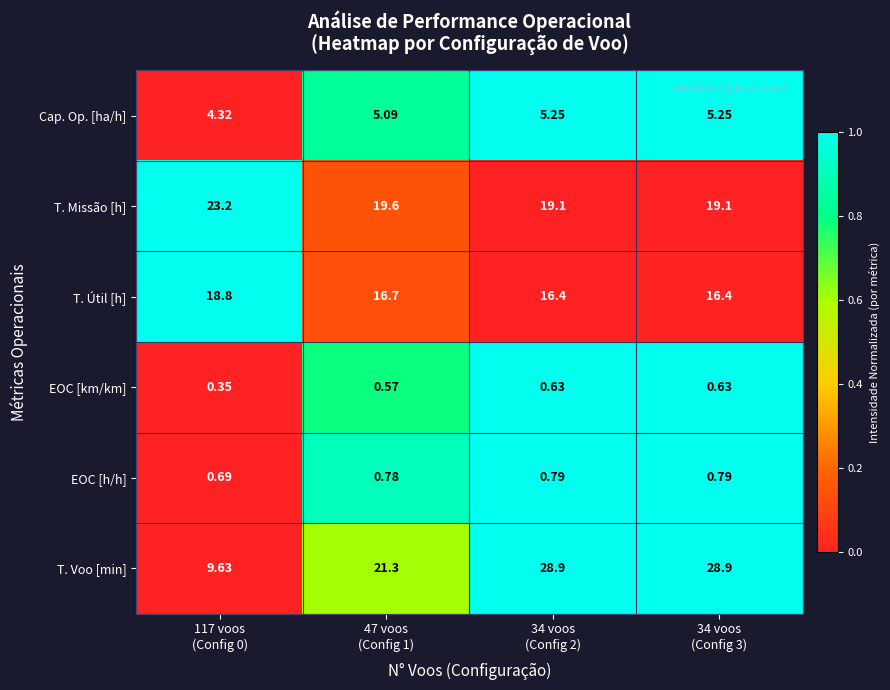

Which series has the largest range (max minus min)?

T. Voo [min]